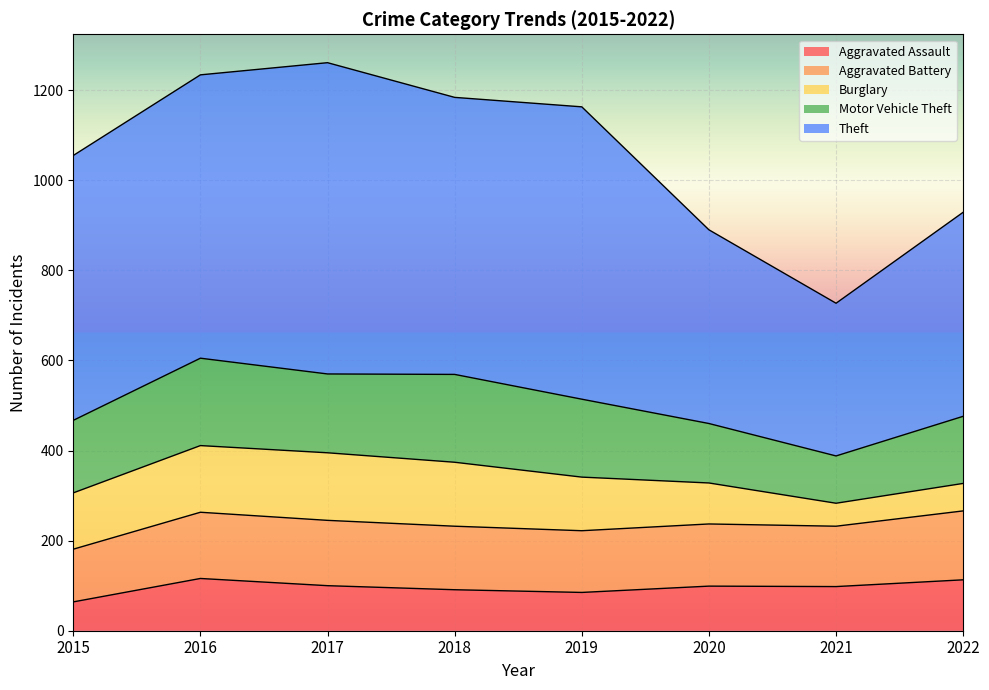

Which series has the largest total across all categories?

Theft